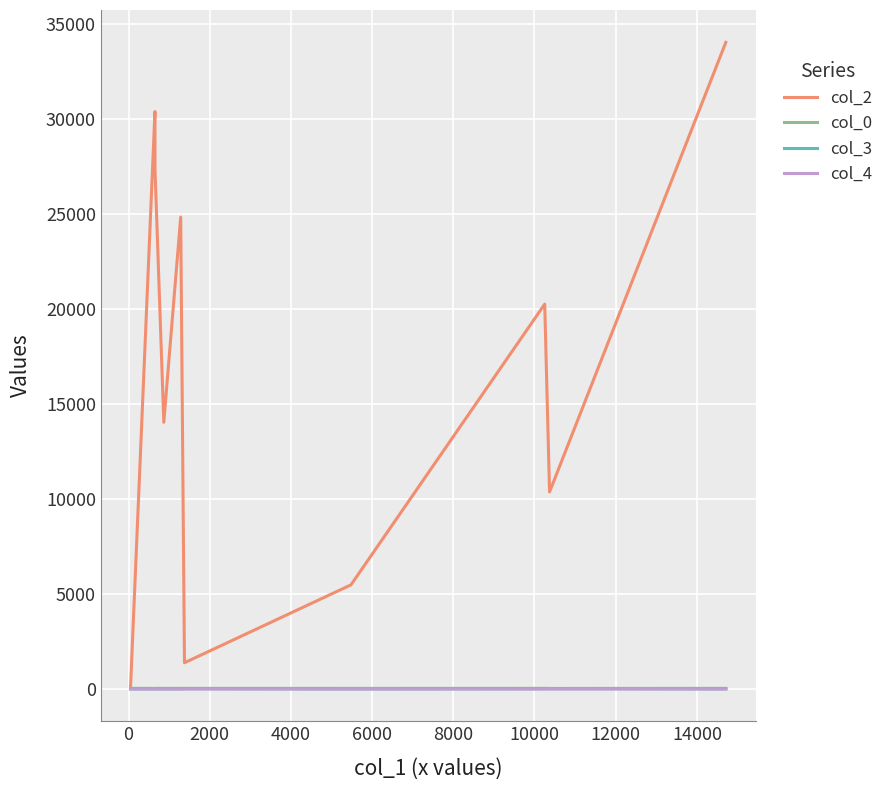

Which series has the widest spread of values?

col_2